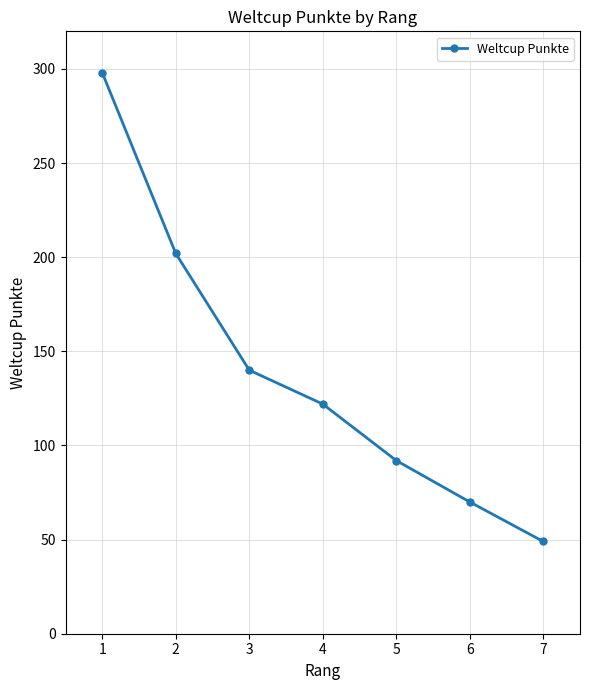

Reading left to right, what are all the values shown in this chart?

1=298	2=202	3=140	4=122	5=92	6=70	7=49